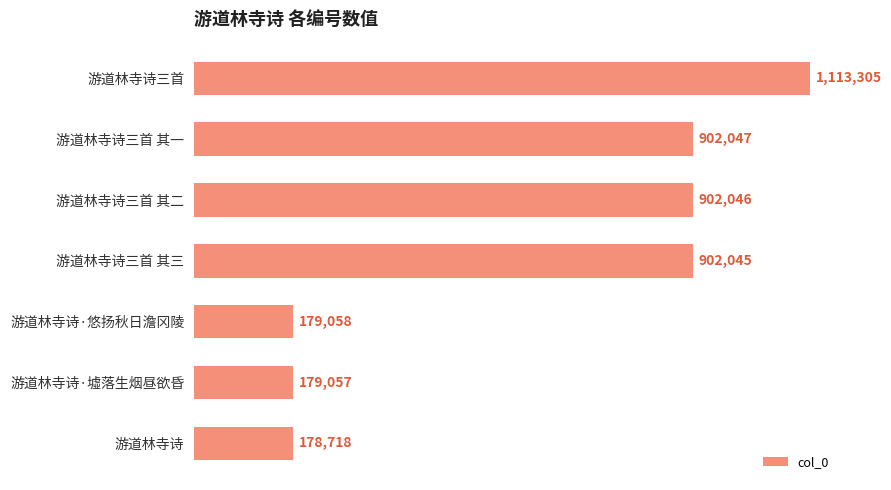

List the labels in order of value, smallest first.

游道林寺诗, 游道林寺诗·墟落生烟昼欲昏, 游道林寺诗·悠扬秋日澹冈陵, 游道林寺诗三首 其三, 游道林寺诗三首 其二, 游道林寺诗三首 其一, 游道林寺诗三首